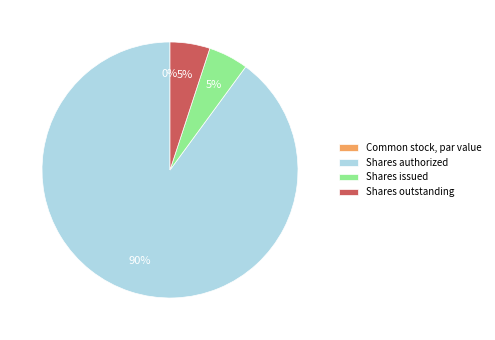

How much of the chart is everything except Common stock, par value?

100.0%